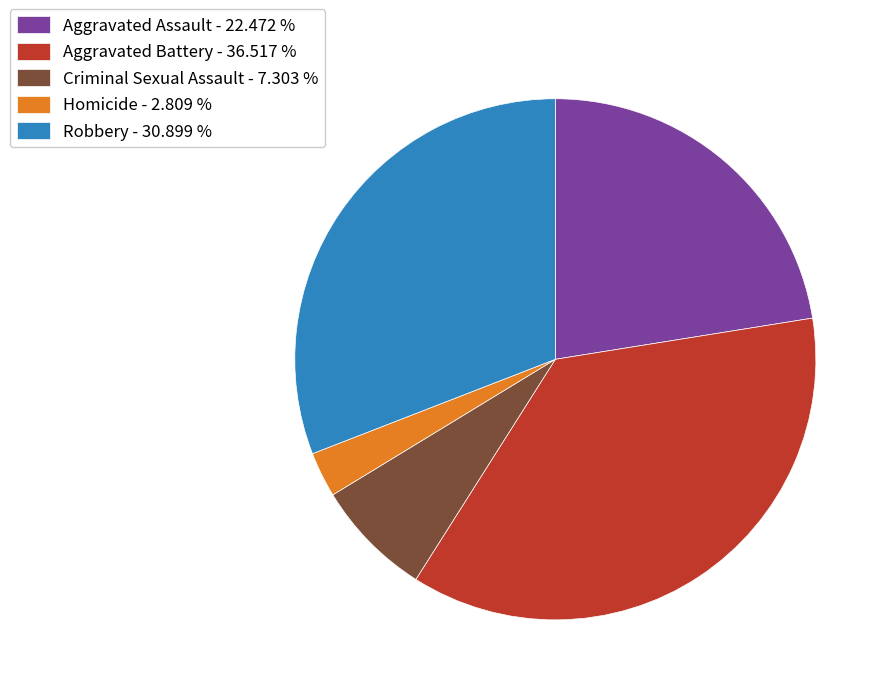

Do Homicide - 2.809 % and Aggravated Assault - 22.472 % together represent more than half of the pie?

No